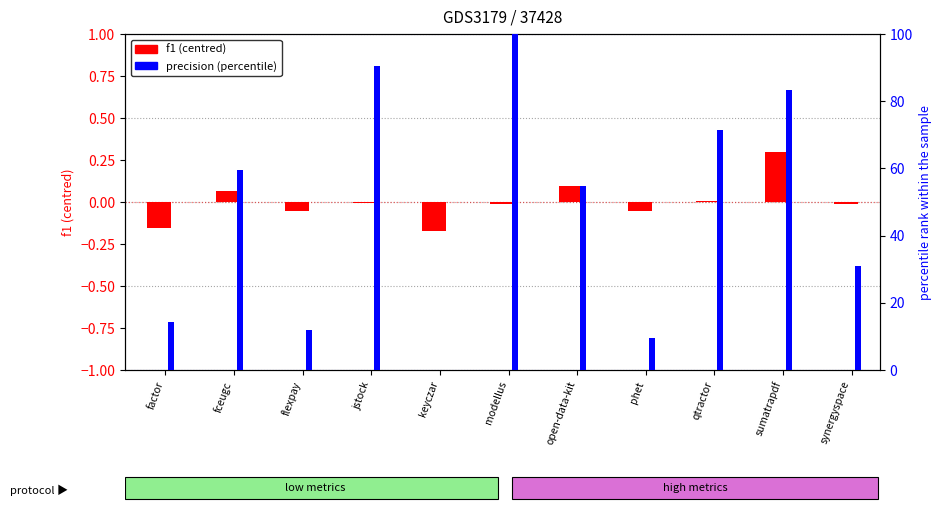

What is the sum of the precision (percentile) values at qtractor and sumatrapdf?

154.8